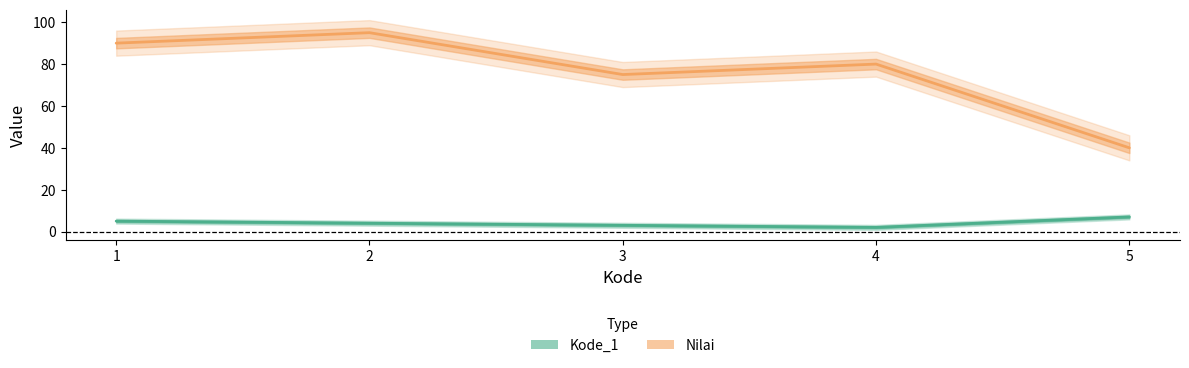

What is the spread (max minus min) of values at 4?

78